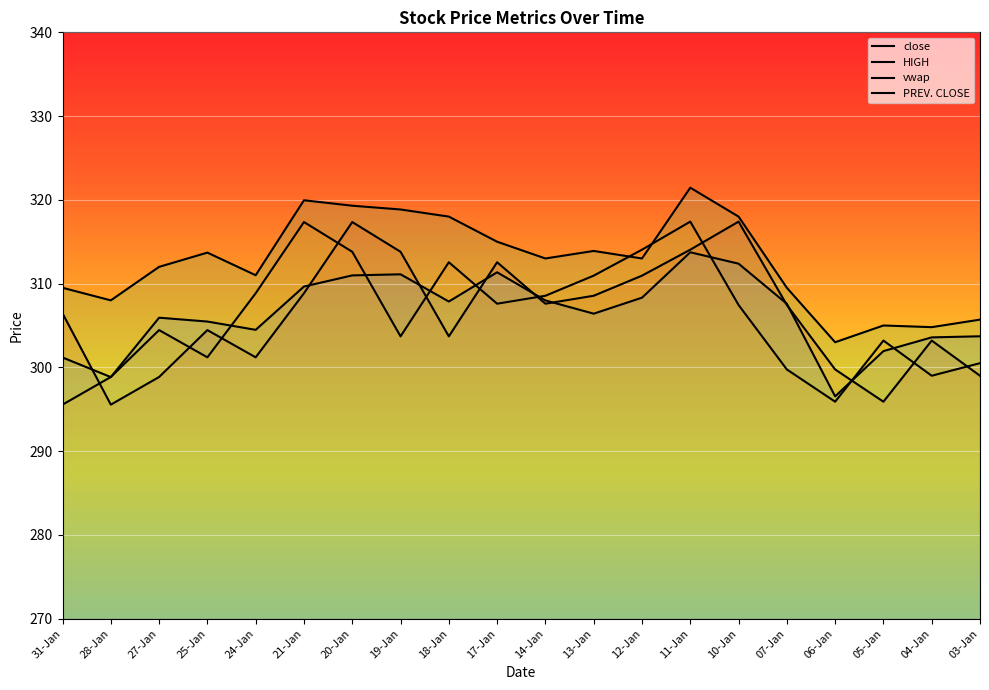

What is the maximum value for PREV. CLOSE?

317.4